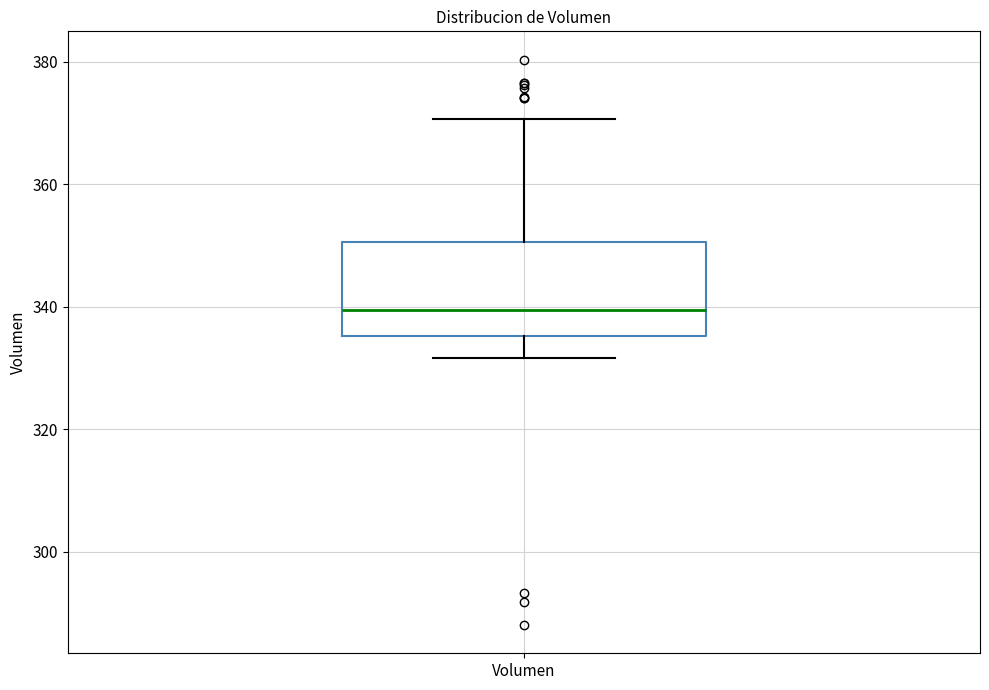

Read this box plot against the y-axis: the position of the median line, the range covered by the box, and the ends of both whiskers. The values are not printed on the chart, so give them approximately, as read against the axis.

median 340, box 336 to 350, whiskers 332 to 370